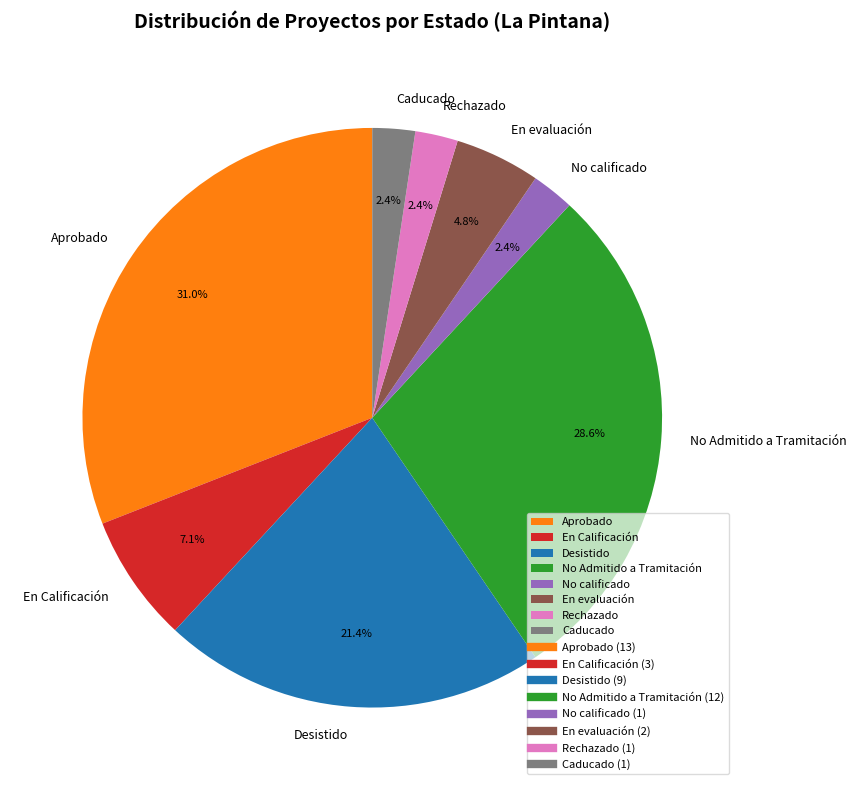

Combined, what portion of the pie is No Admitido a Tramitación and Rechazado?

31.0%